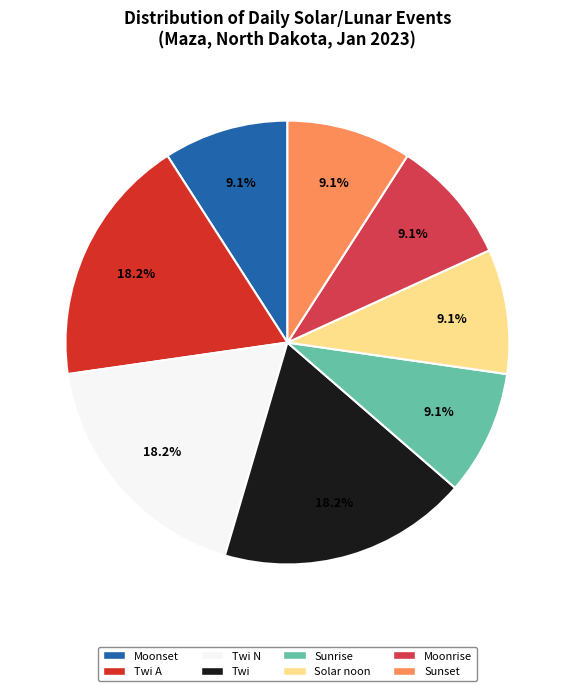

Does any single category account for the majority?

No